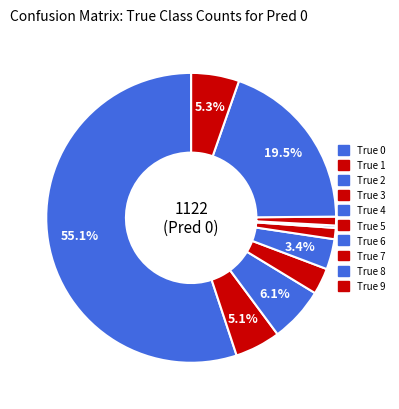

True or false: True 3 accounts for 1% of the total.

False